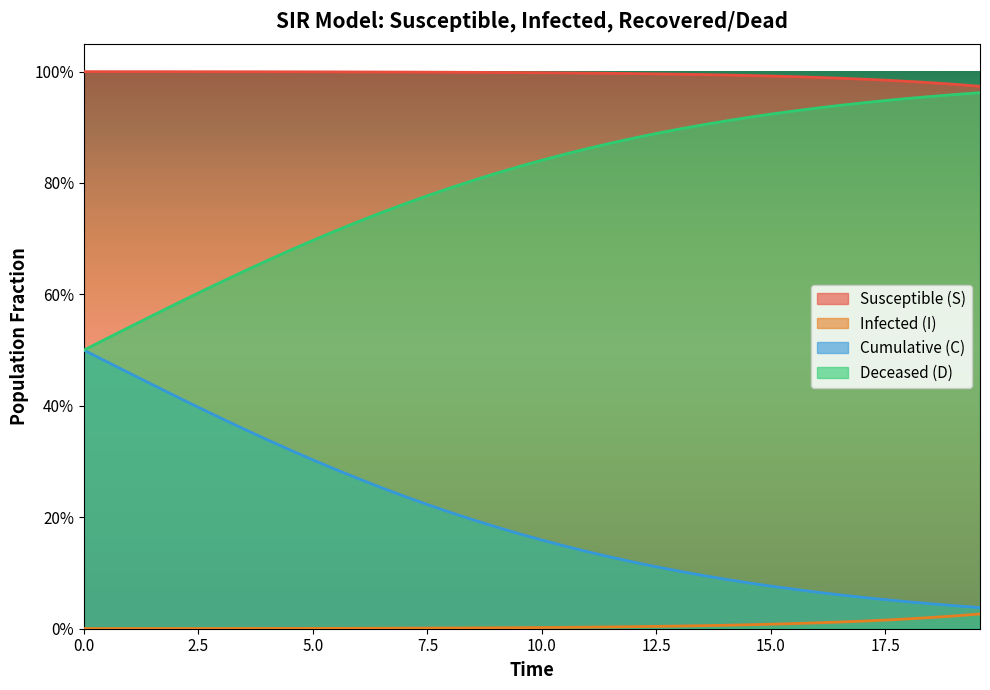

What are all the series names shown in the legend?

Susceptible (S), Infected (I), Cumulative (C), Deceased (D)